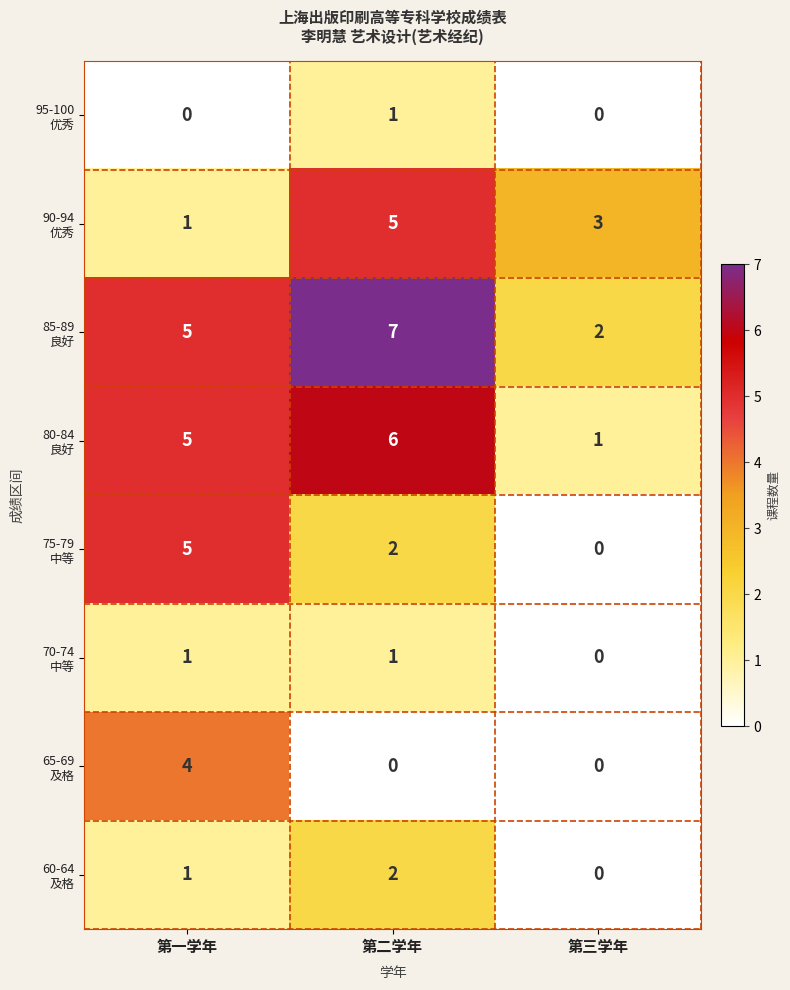

At which category is the sum across all series the highest?

第二学年